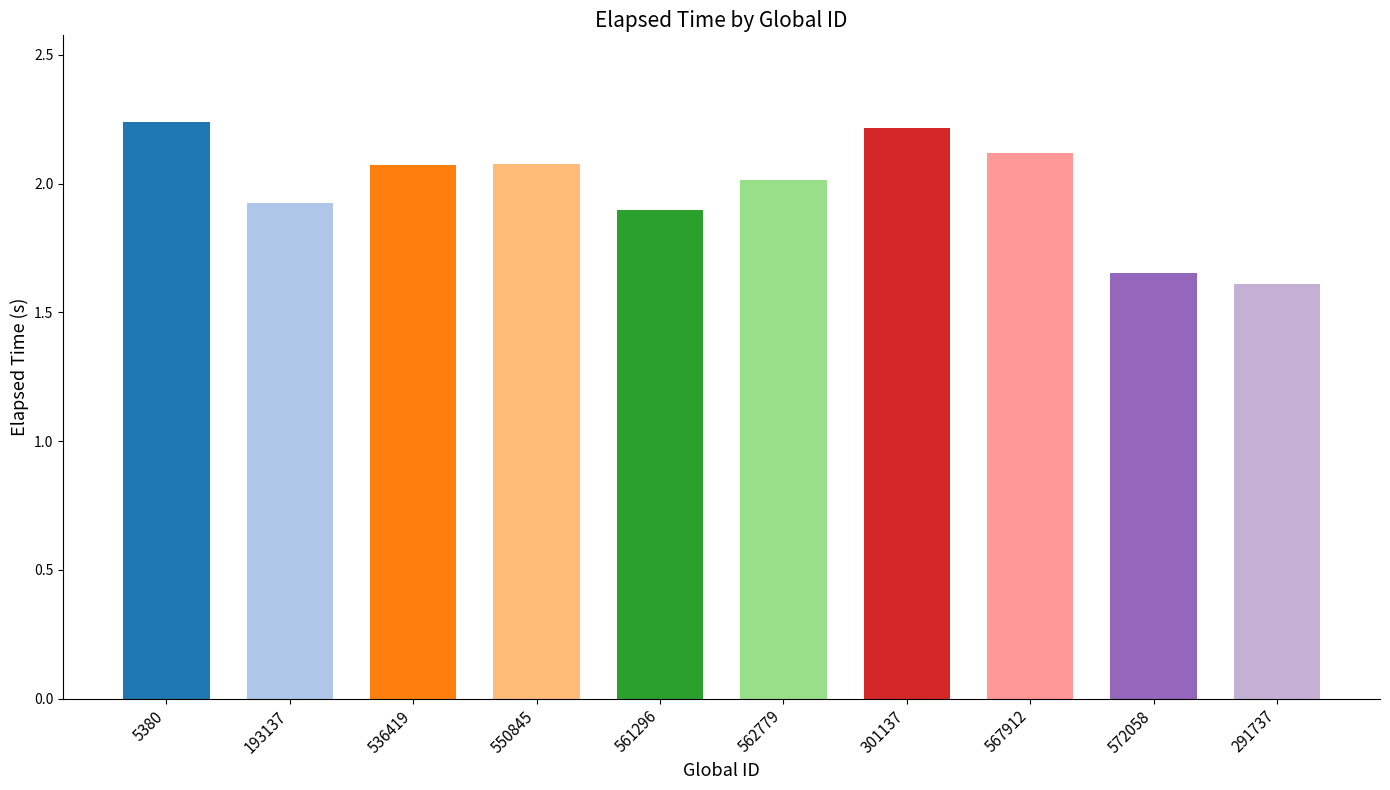

What is the difference between the maximum and second lowest values?

0.6